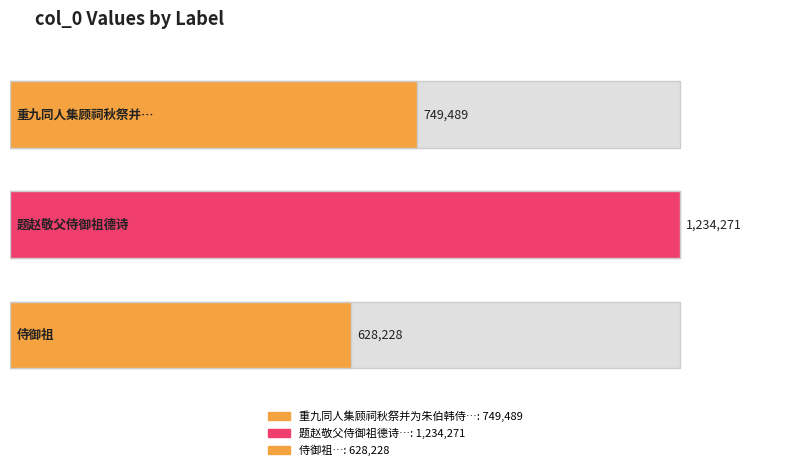

Rank the categories by value from lowest to highest.

侍御祖, 重九同人集顾祠秋祭并为朱伯韩侍御祖饯即席分韵得制字, 题赵敬父侍御祖德诗